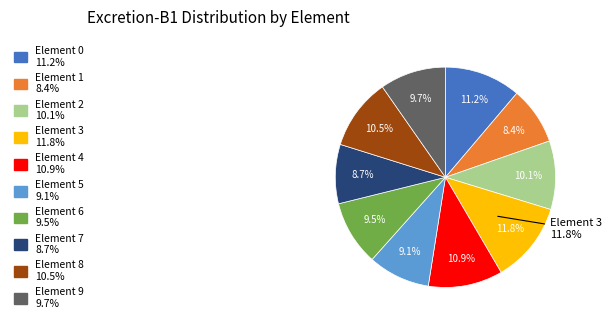

The 1 slice represents 22% of the pie. True or false?

False